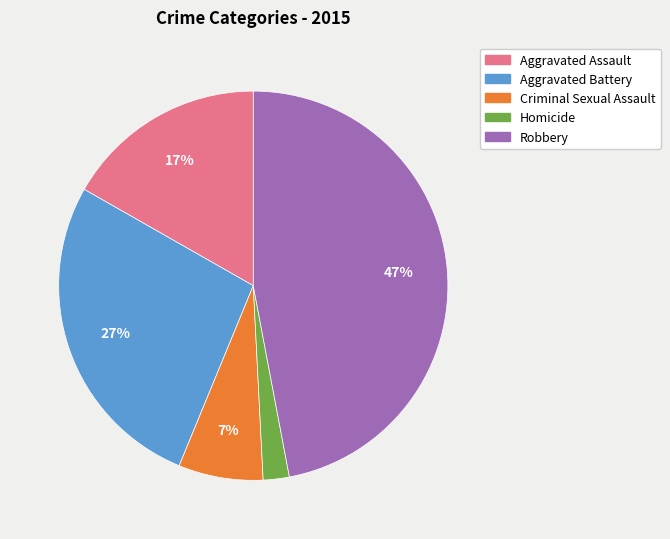

Is it true that Criminal Sexual Assault is 1% of the pie?

False